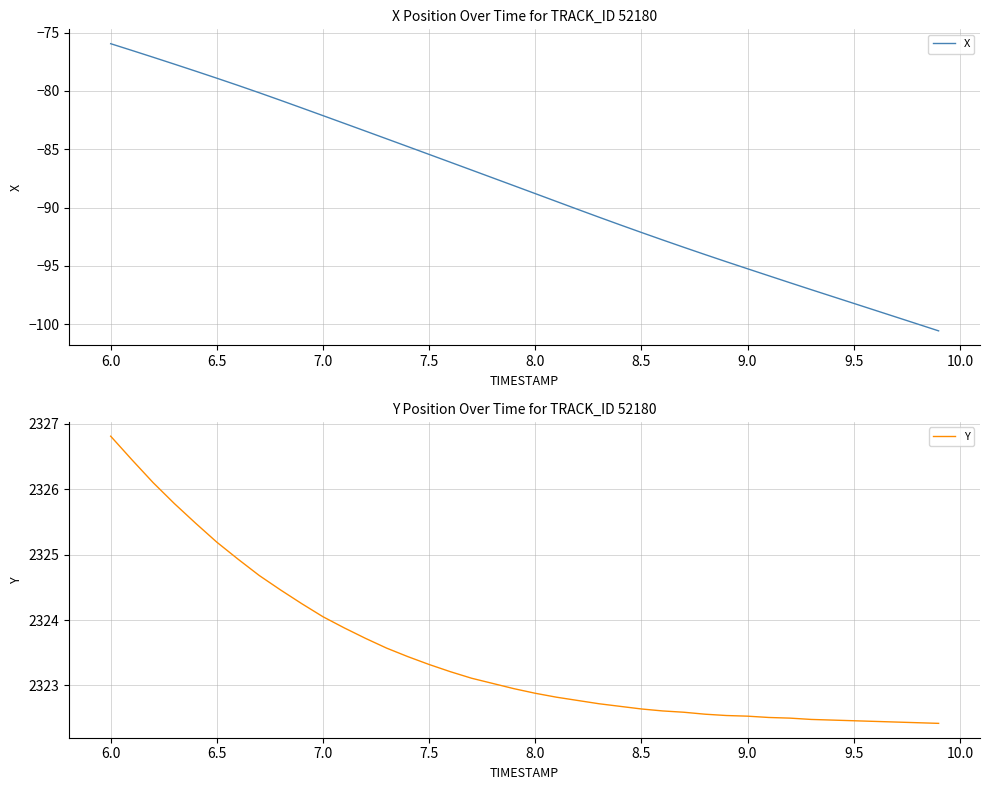

True or false: Y and X cross at least once.

False